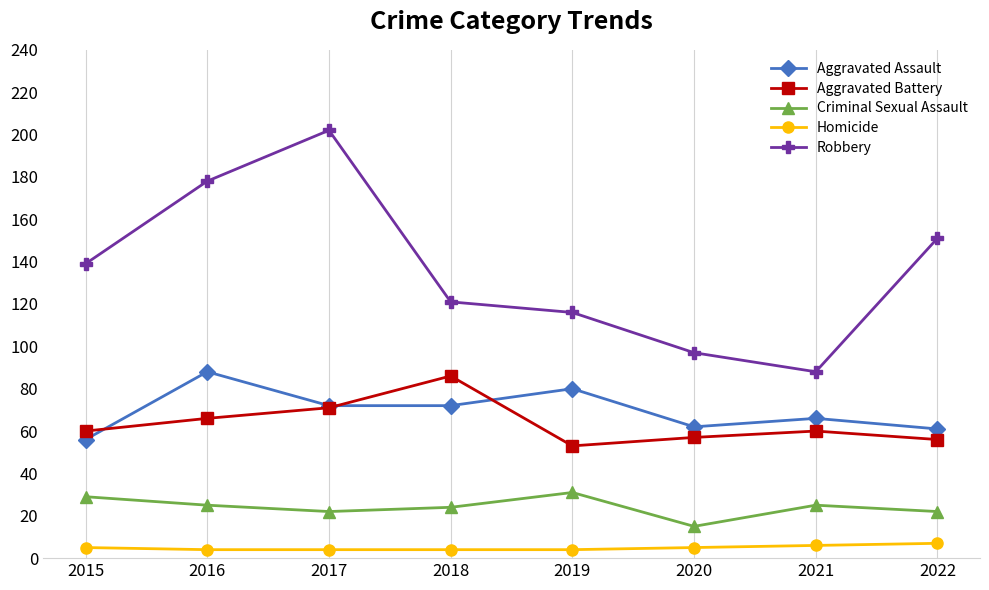

What is the spread (max minus min) of values at 2022?

144